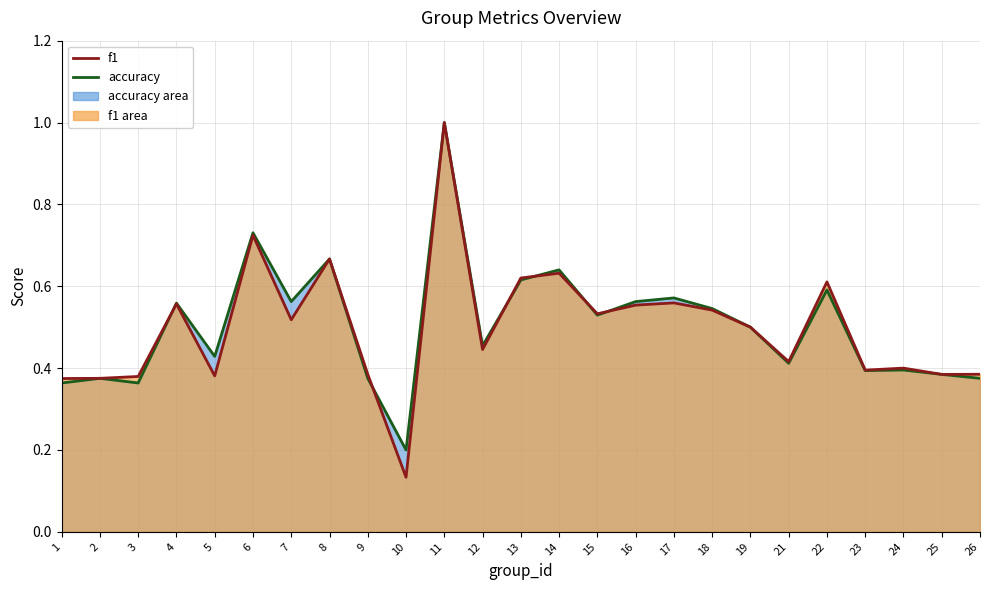

At which label does accuracy (line) reach its peak?

11